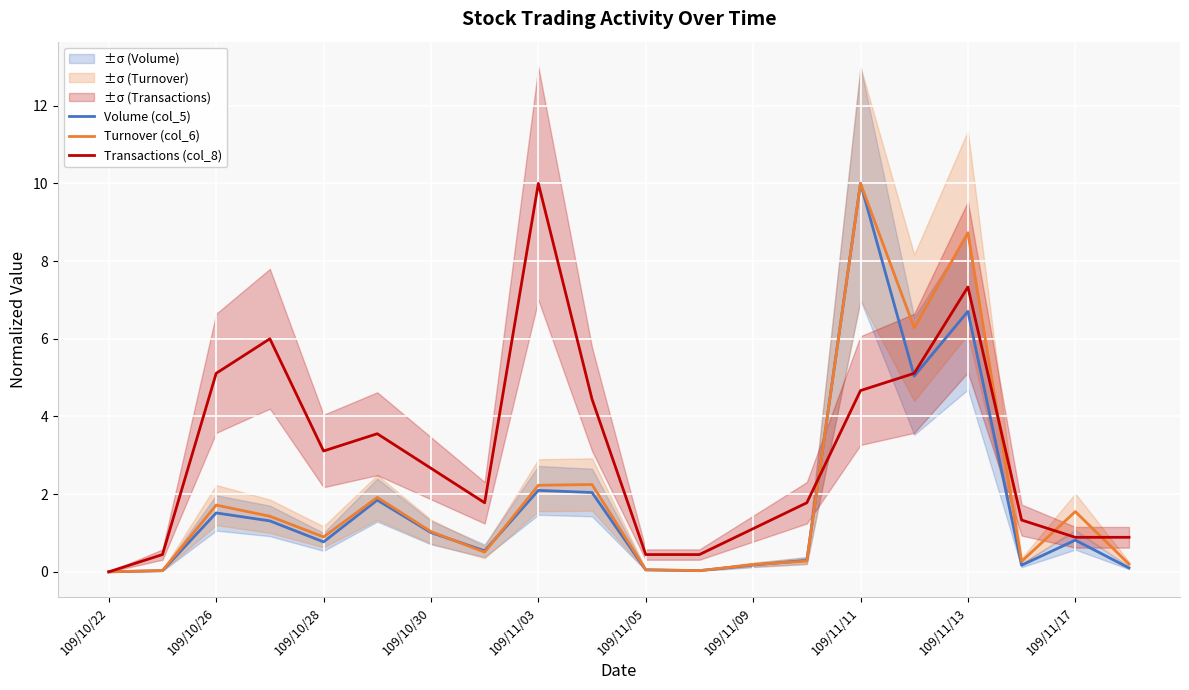

What is the difference between the second highest and minimum values in the Volume (col_5) series?

6.7